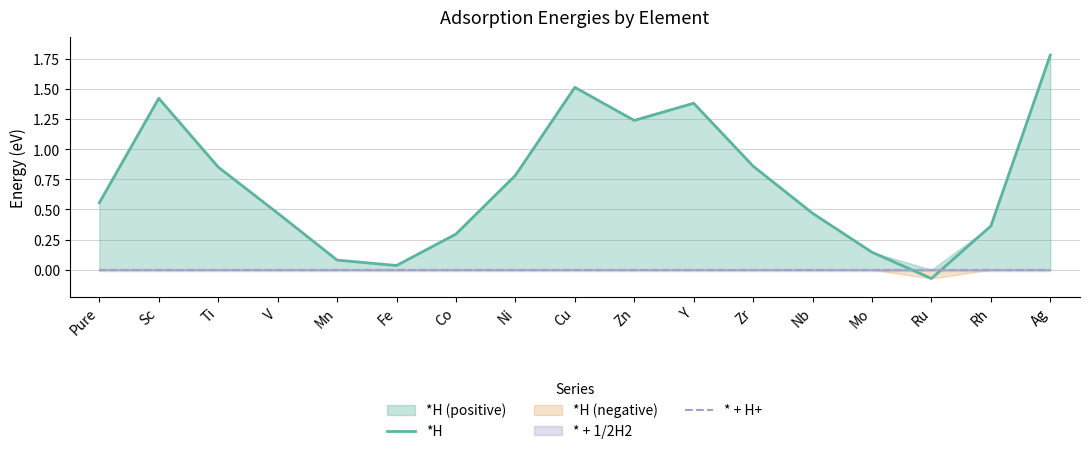

At which category does *H reach its first local valley?

Fe